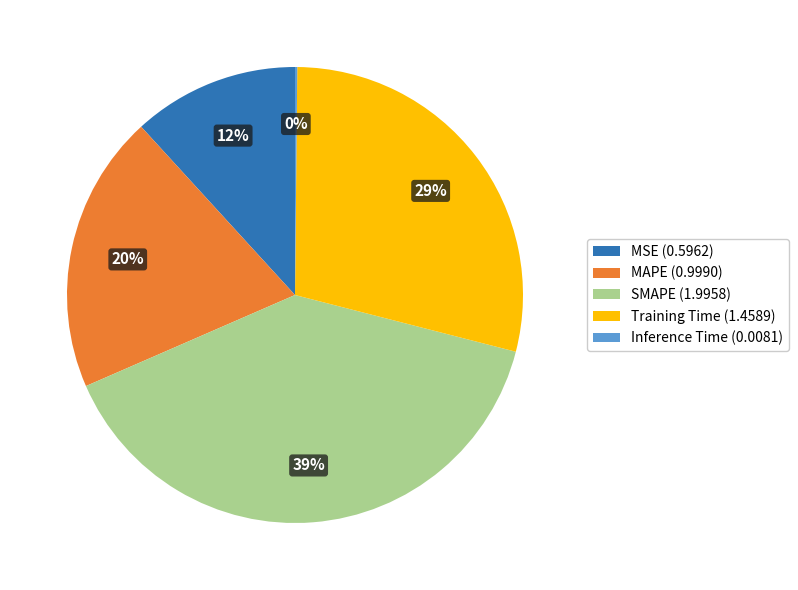

The SMAPE (1.9958) slice represents 39% of the pie. True or false?

True